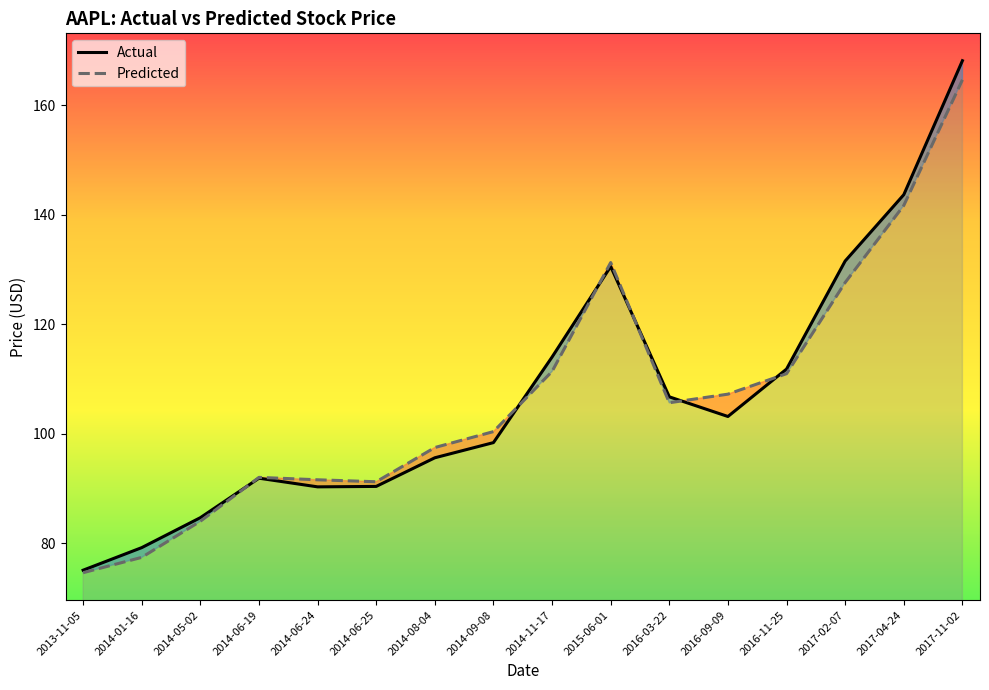

Which series has the largest range (max minus min)?

Actual